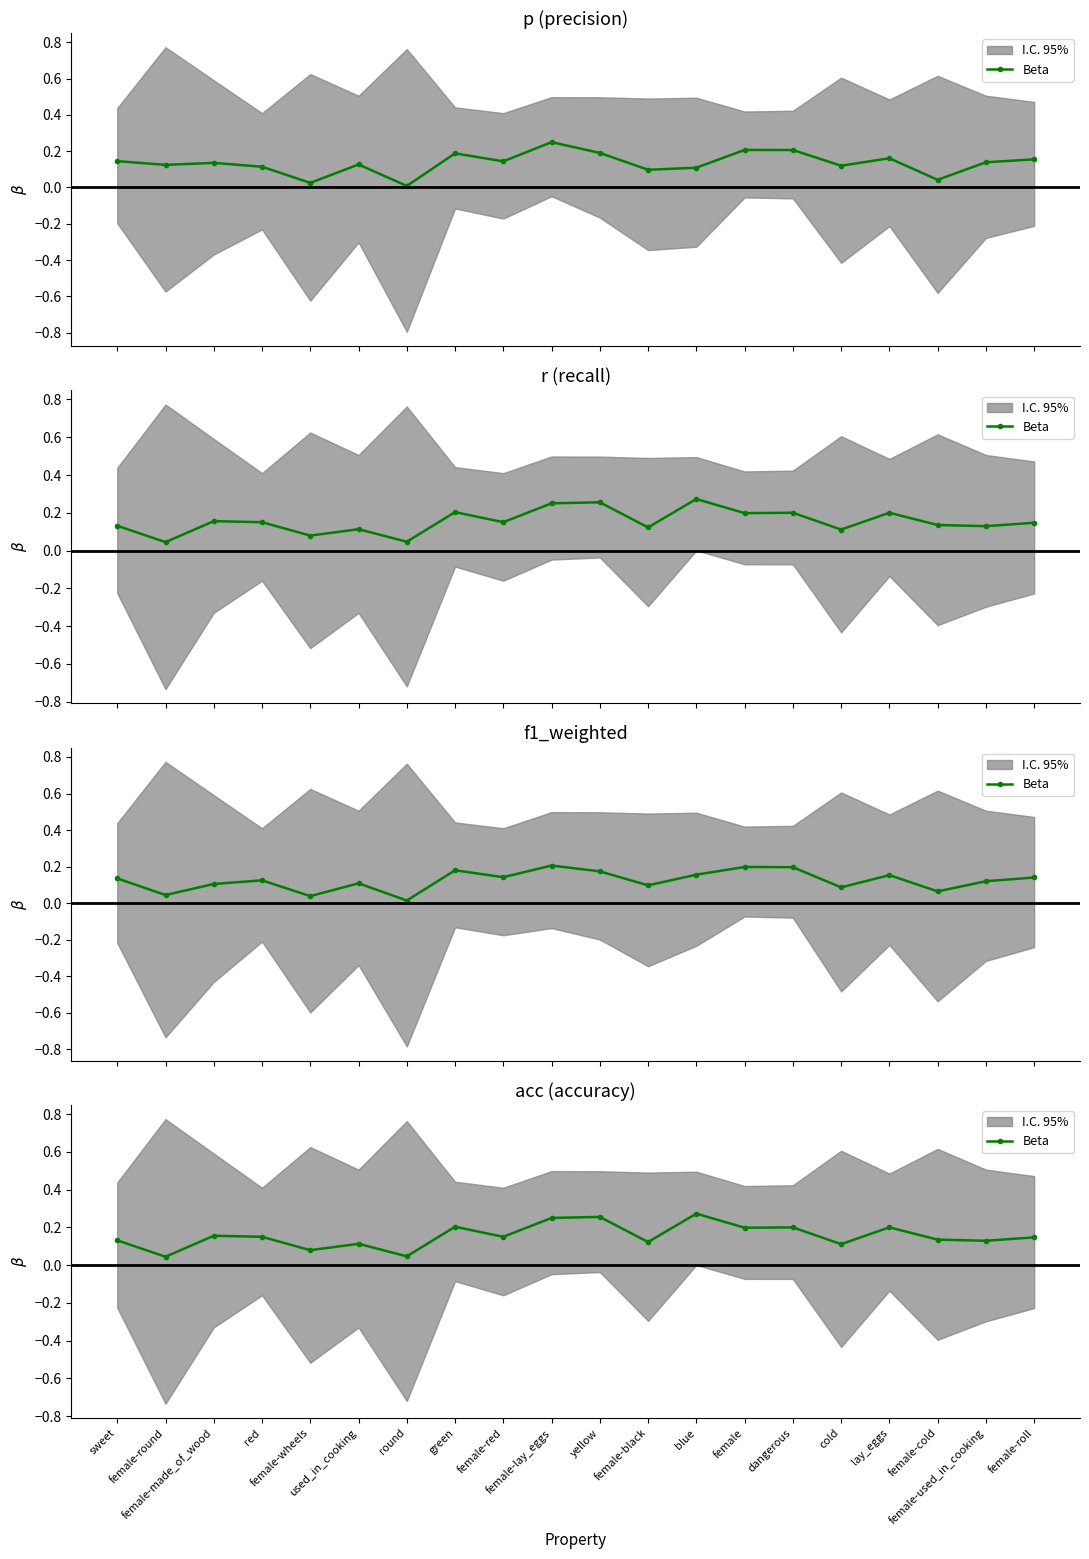

What is the average value?

0.2